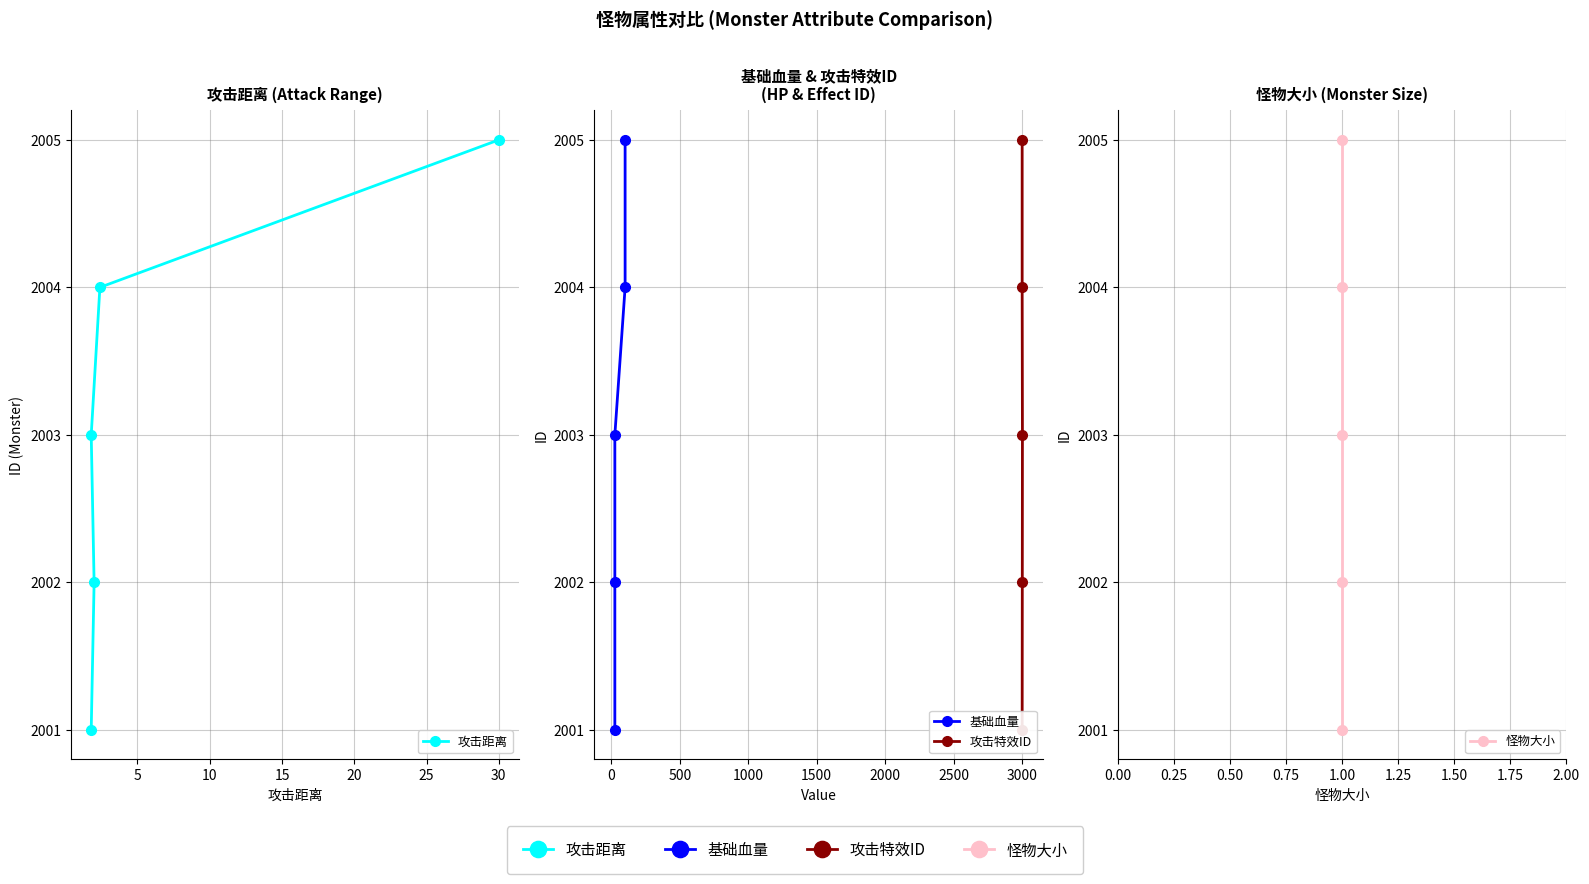

Which has a higher value, 10 or 15?

15